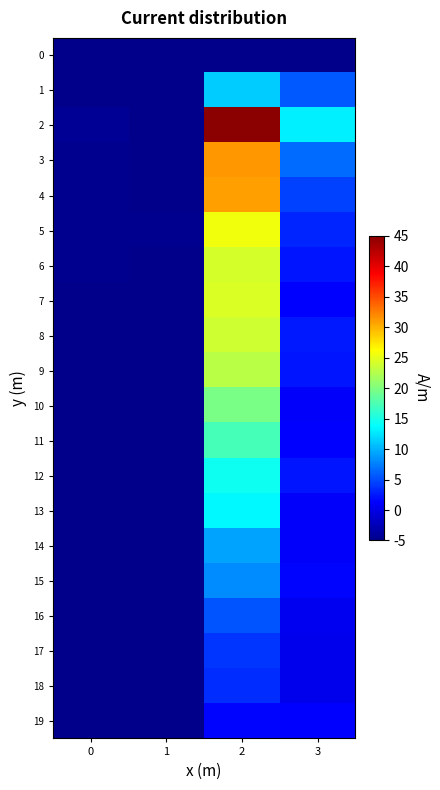

Which series changed the most between 1 and 3?

2